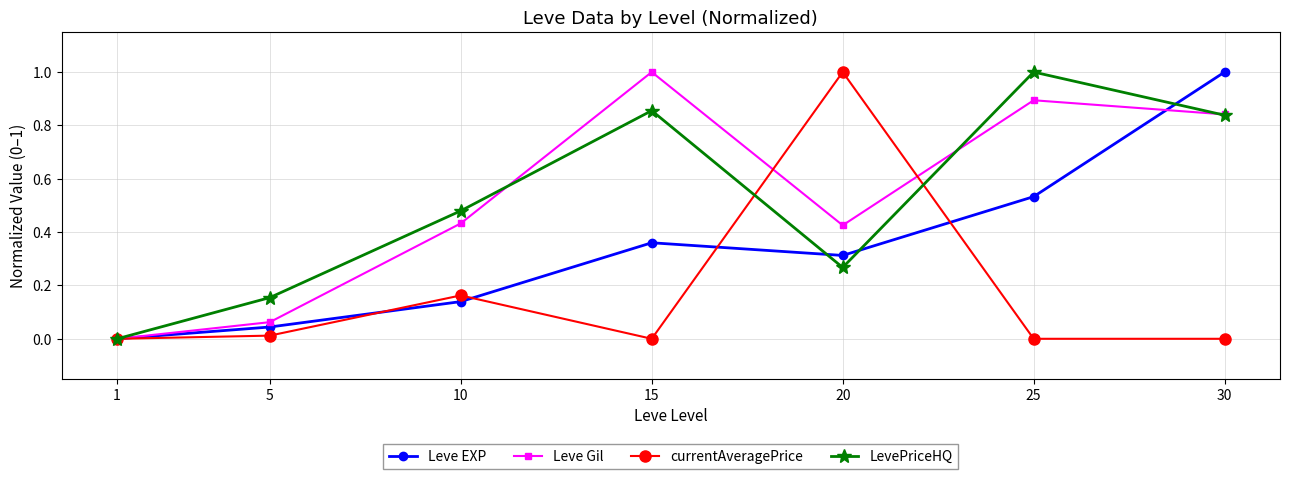

Which series changed the most between 15 and 20?

currentAveragePrice